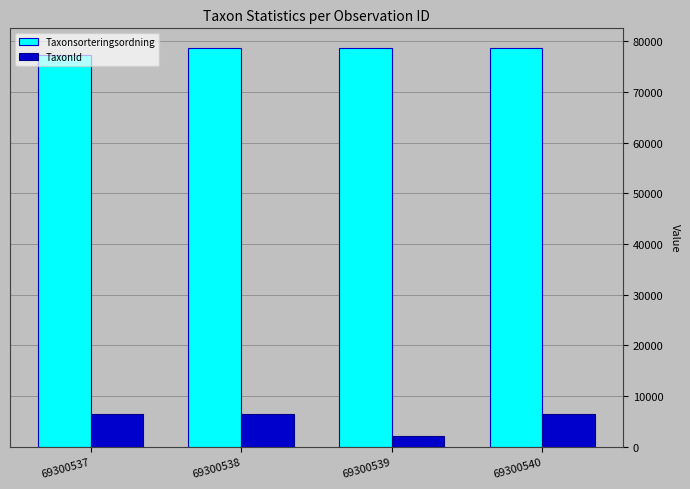

What is the sum of the Taxonsorteringsordning values at 69300539 and 69300537?

155828